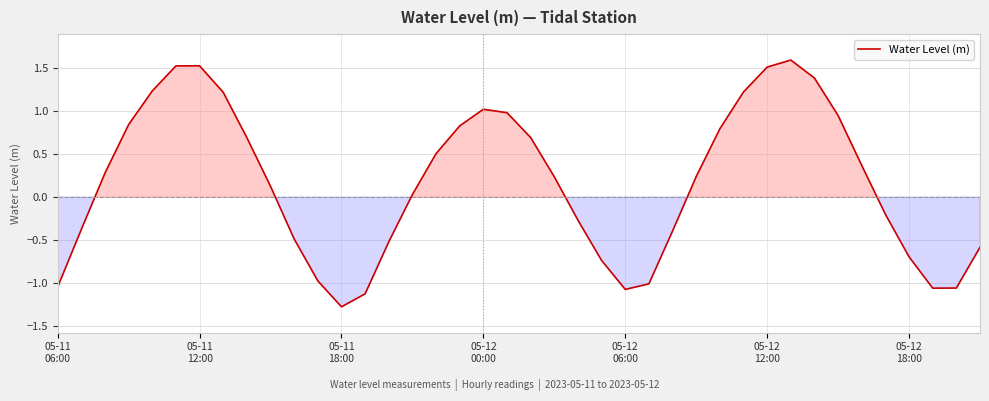

What is the difference between the maximum and minimum values?

2.9